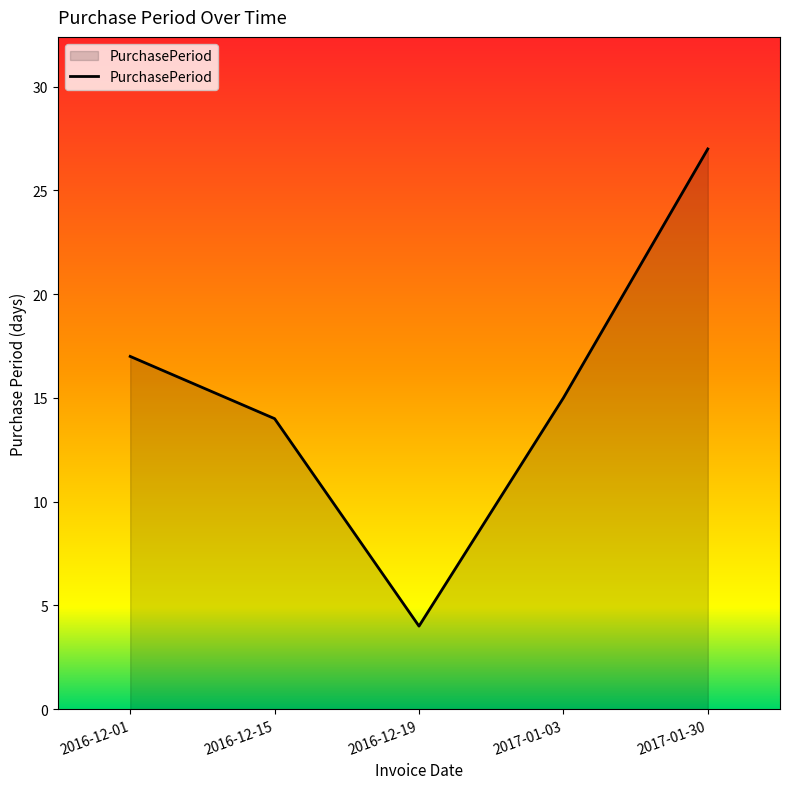

Reading left to right, what are all the values shown in this chart?

2016-12-01=17	2016-12-15=14	2016-12-19=4	2017-01-03=15	2017-01-30=27